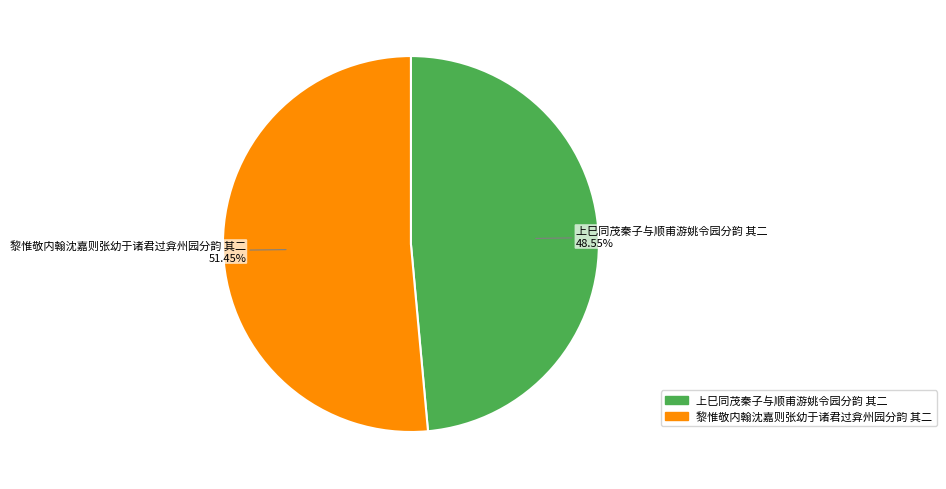

How many segments does this pie chart have?

2